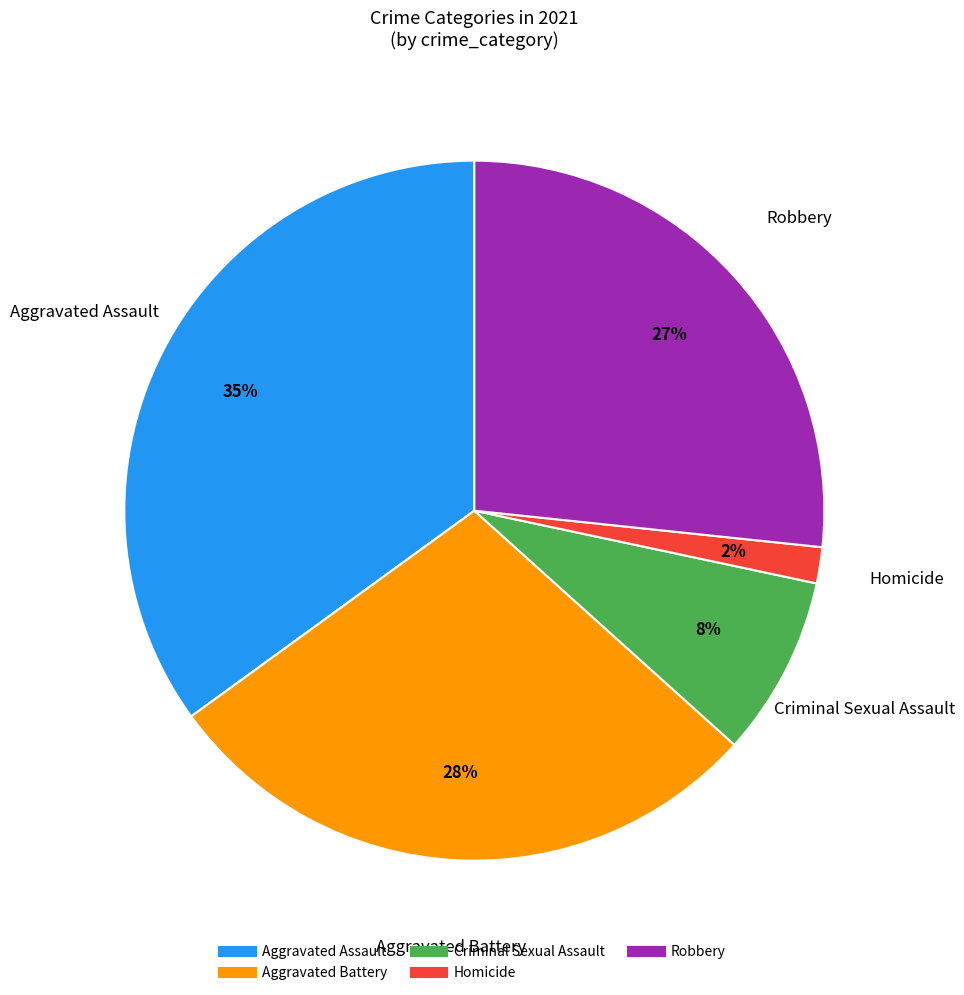

Which category has the smallest portion of the pie?

Homicide